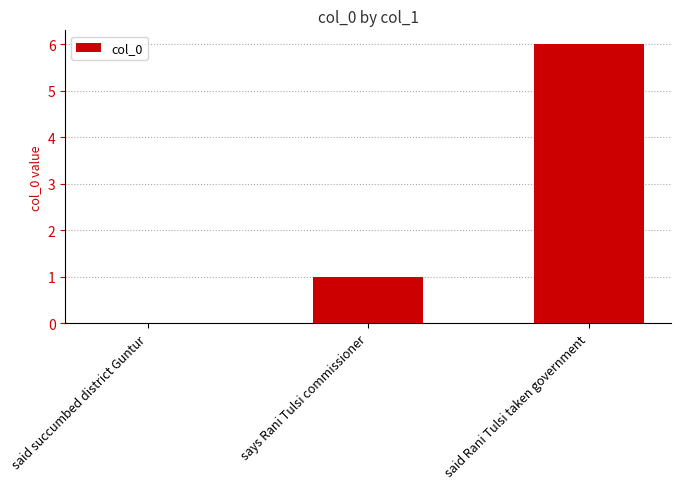

What is the sum of the values at said Rani Tulsi taken government and says Rani Tulsi commissioner?

7